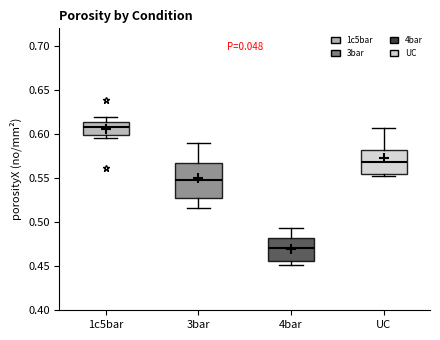

Reading left to right, read every box against the y-axis: the position of its median line, the range the box covers, and the ends of its whiskers. The values are not printed on the chart, so give them approximately, as read against the axis.

1c5bar: median 0.610, box 0.600 to 0.615, whiskers 0.595 to 0.620
3bar: median 0.550, box 0.530 to 0.565, whiskers 0.515 to 0.590
4bar: median 0.470, box 0.455 to 0.480, whiskers 0.450 to 0.495
UC: median 0.570, box 0.555 to 0.580, whiskers 0.550 to 0.605